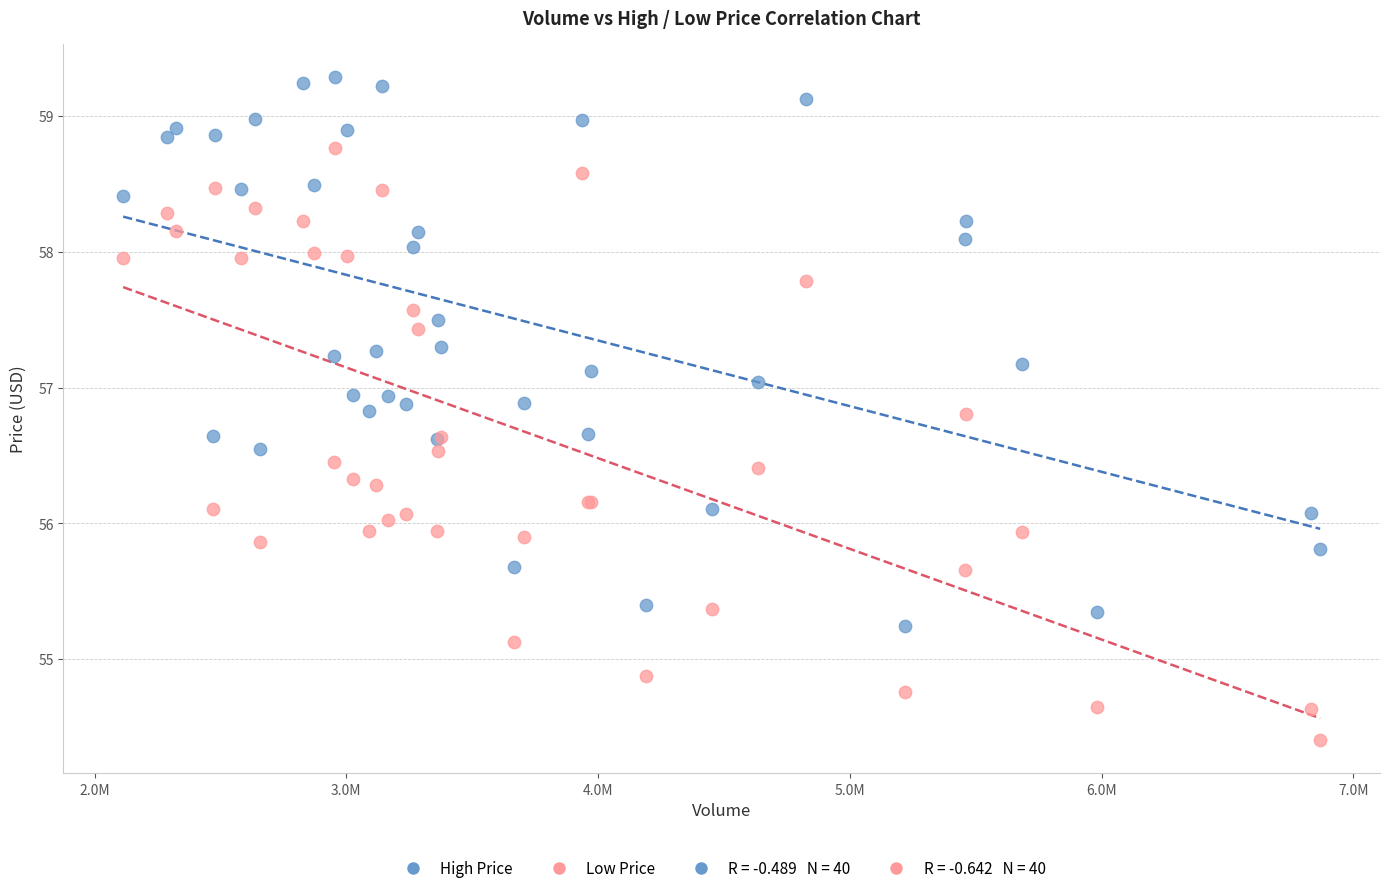

Which series reaches the minimum Y coordinate?

Low Price